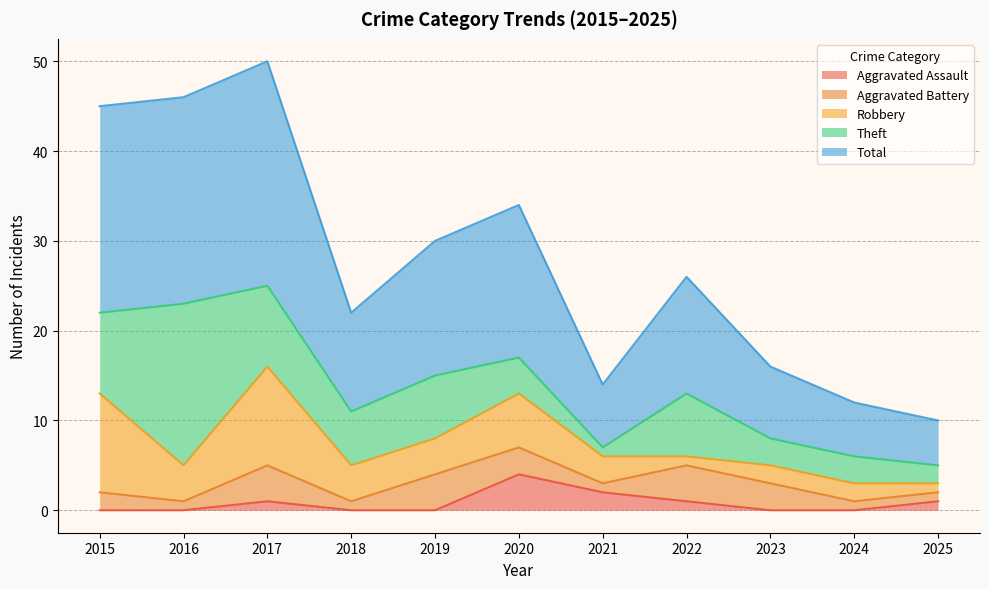

Rank the categories by Robbery value from highest to lowest.

2015, 2017, 2020, 2016, 2018, 2019, 2021, 2023, 2024, 2022, 2025